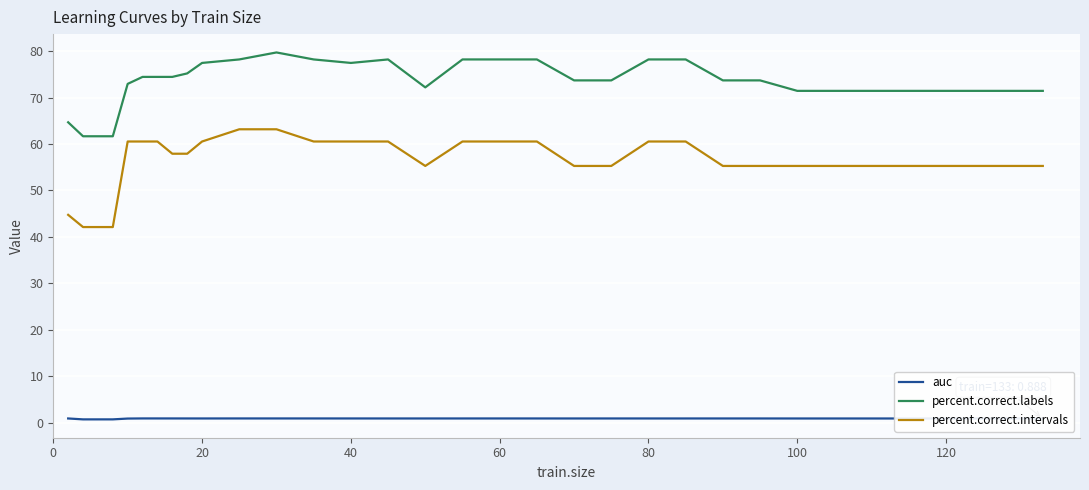

What is the greatest value displayed?

79.7